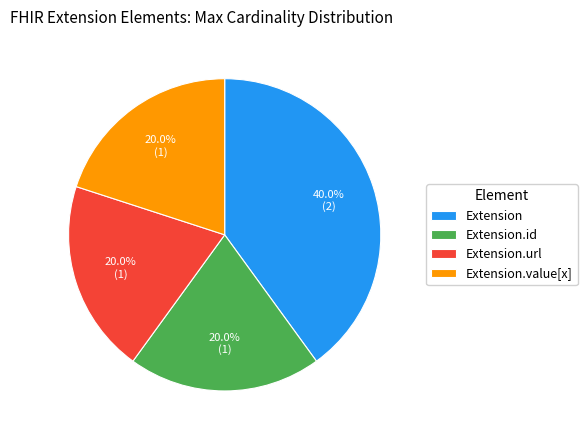

What percentage is NOT represented by Extension.id?

80.0%